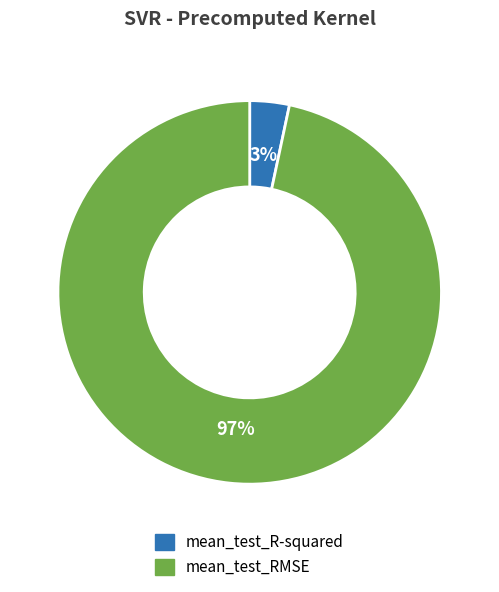

To the nearest percent, what is the average slice percentage?

50%